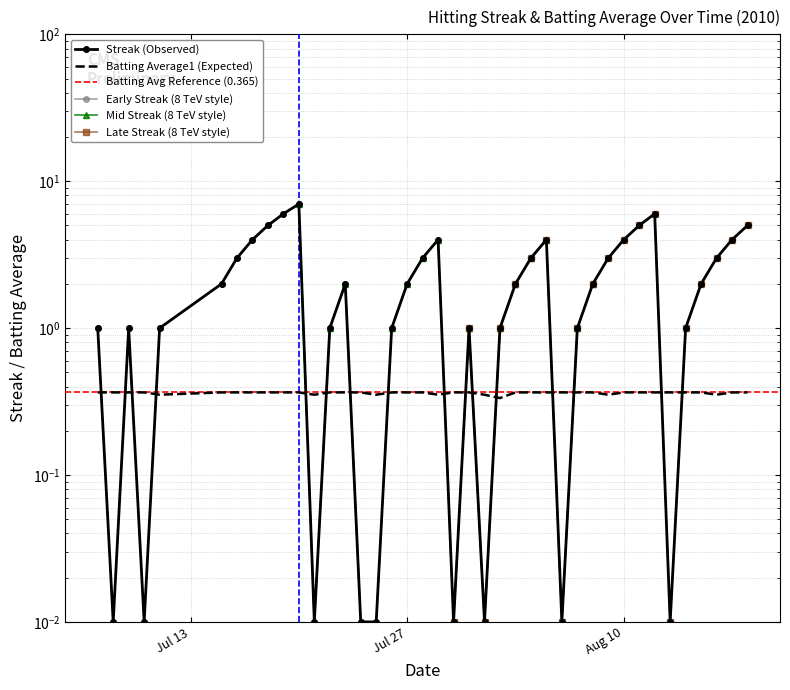

The value of Streak at 2010-07-16 is 0.8. True or false?

False